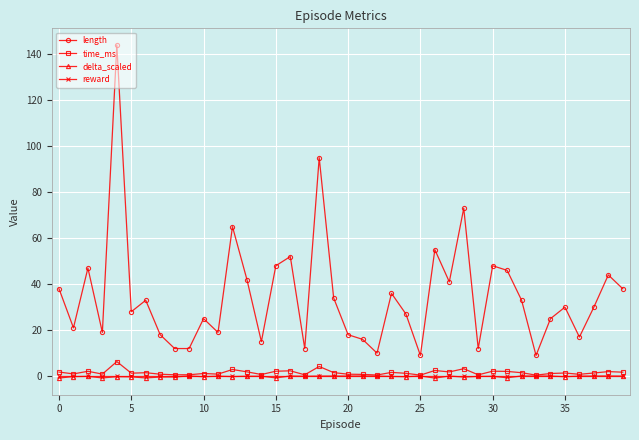

What is the maximum value for time_ms?

6.3